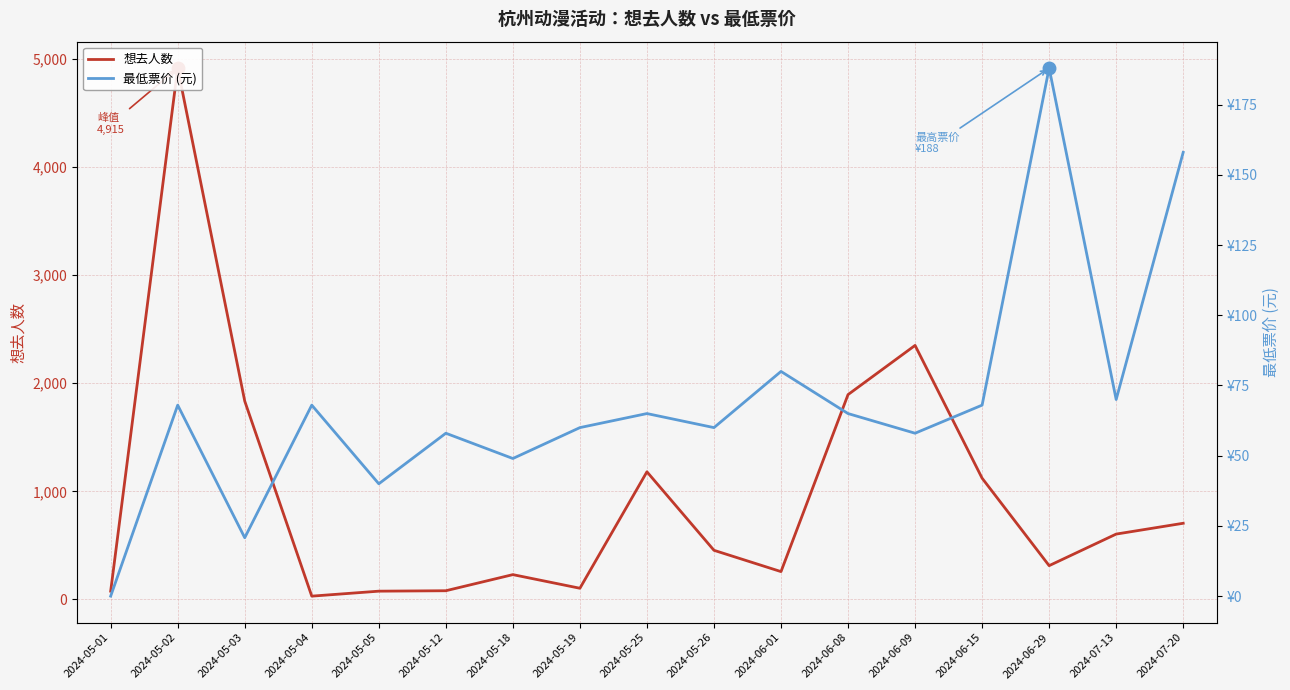

True or false: 最低票价 (元) and 想去人数 intersect in this chart.

True